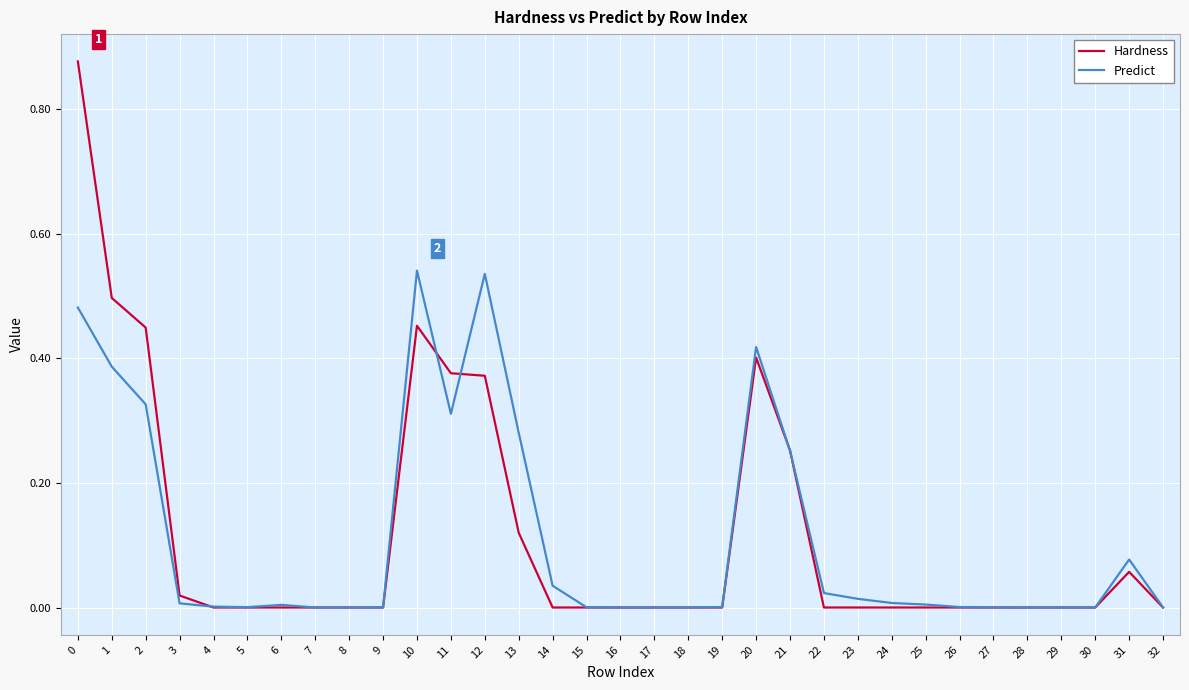

Is the value of Predict at 25 greater than the value of Hardness at 21?

No